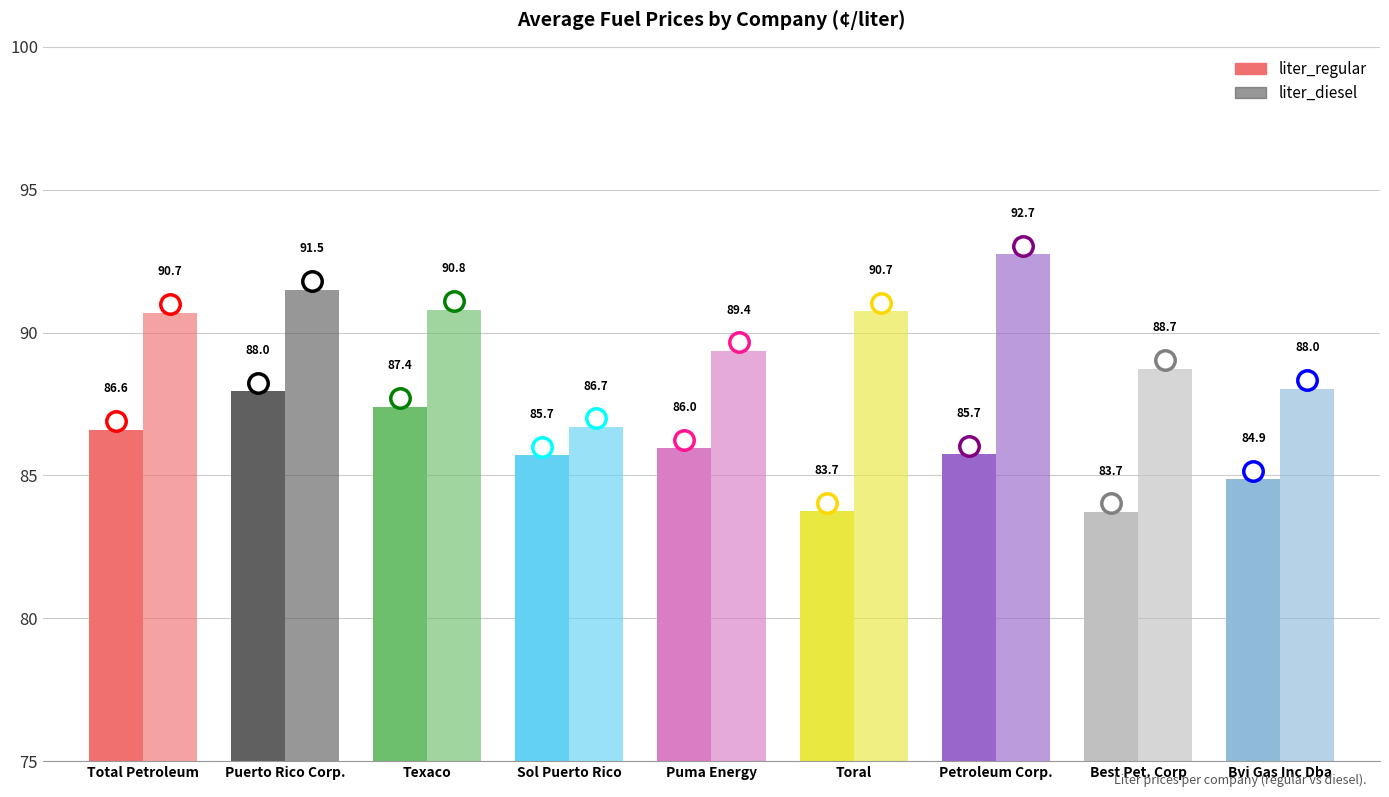

How many data points in liter_regular are less than 85?

3